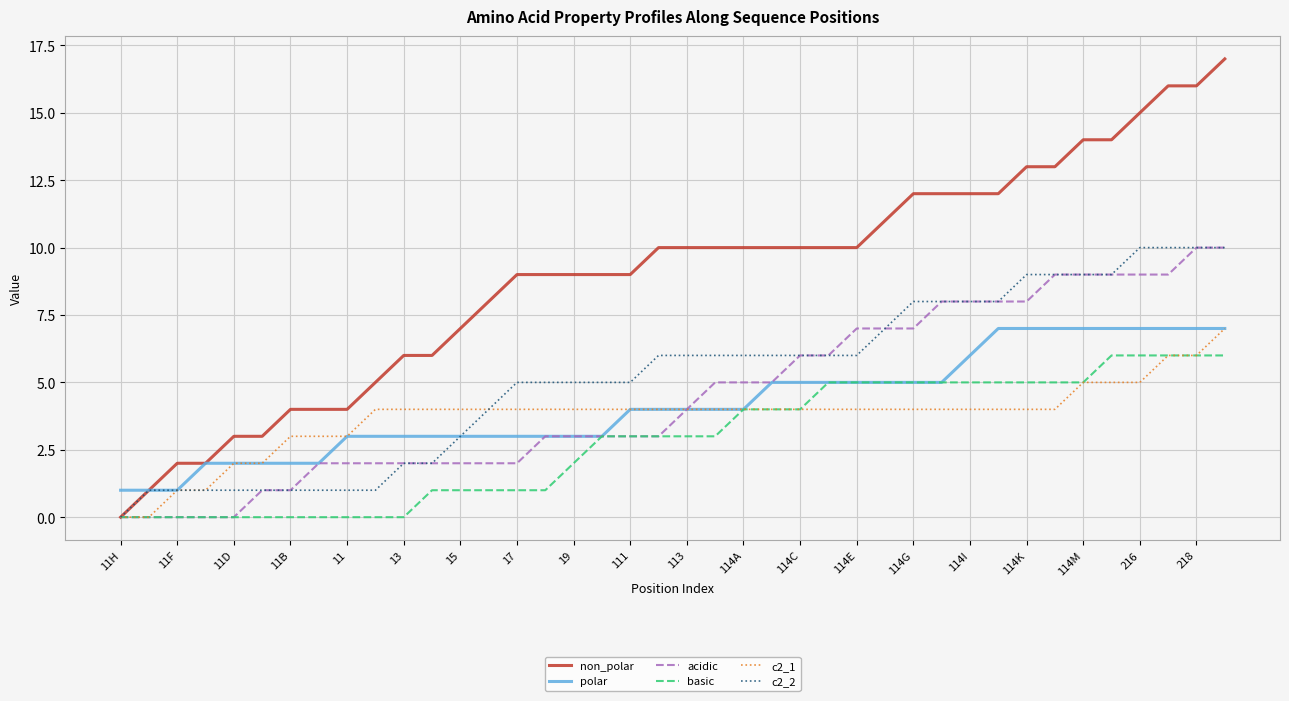

What is the greatest value displayed?

17